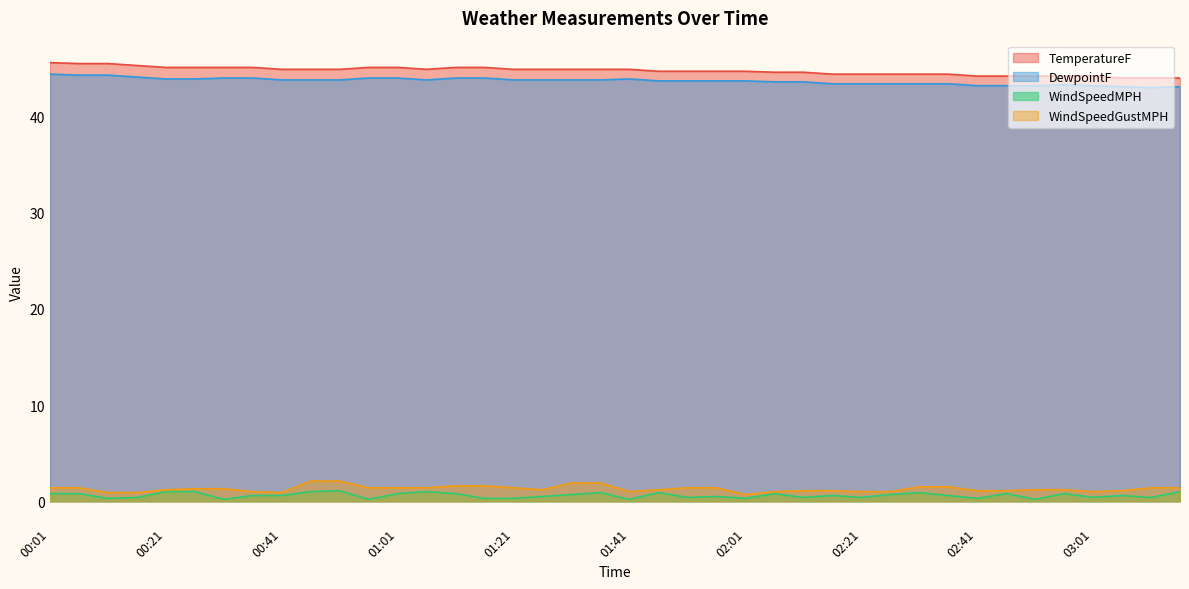

In WindSpeedMPH, how many points are lower than both neighbors (excluding endpoints)?

12